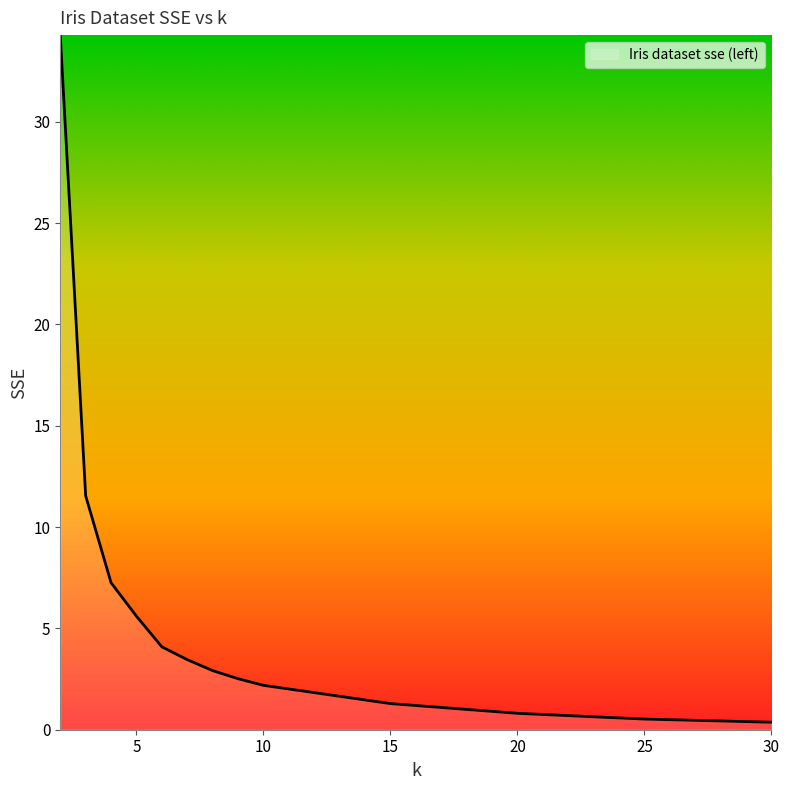

How many categories are shown in the chart?

13